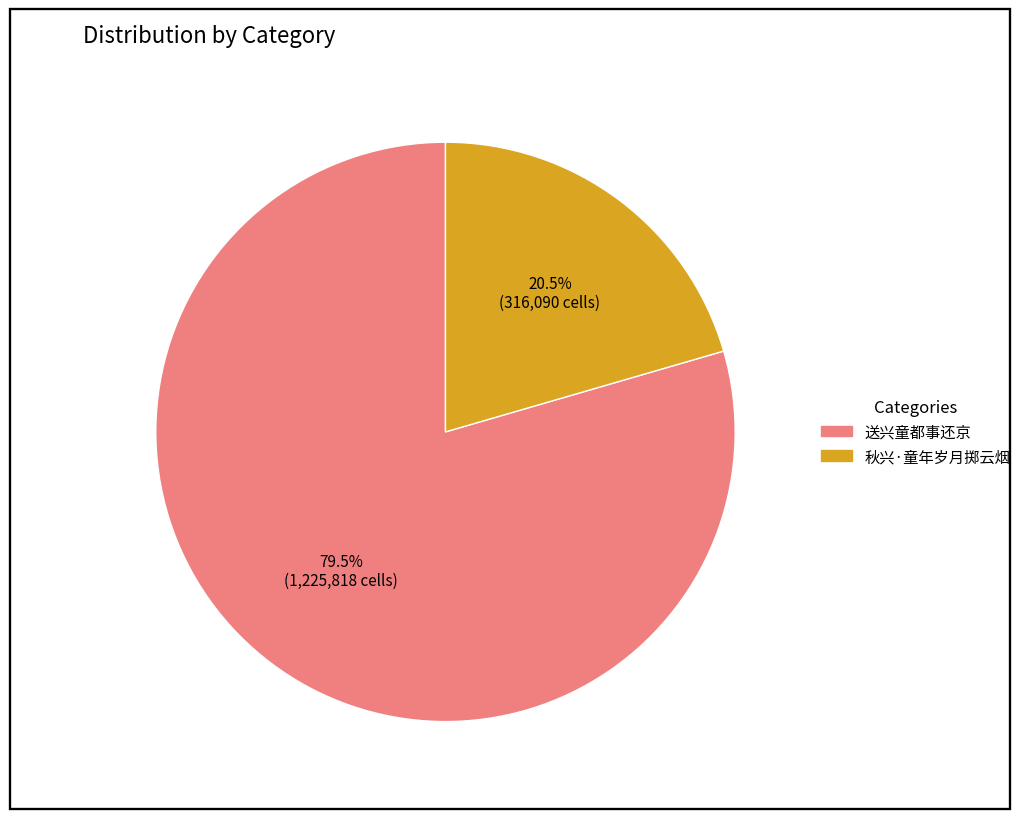

Count the number of slices in the pie.

2